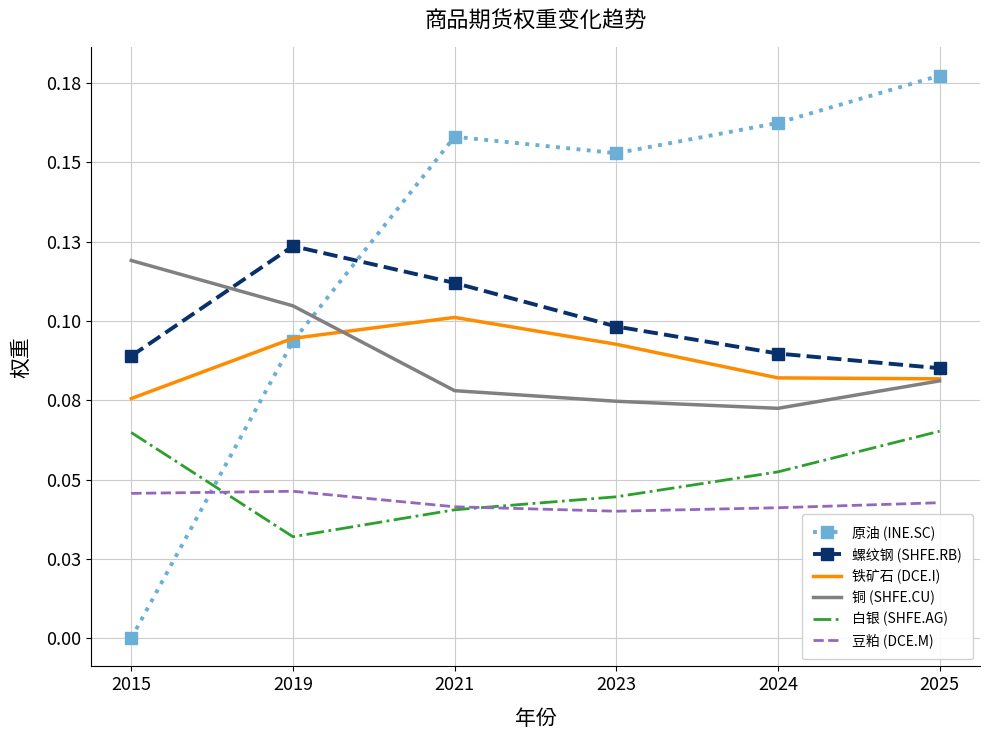

What are all the series names shown in the legend?

原油 (INE.SC), 螺纹钢 (SHFE.RB), 铁矿石 (DCE.I), 铜 (SHFE.CU), 白银 (SHFE.AG), 豆粕 (DCE.M)